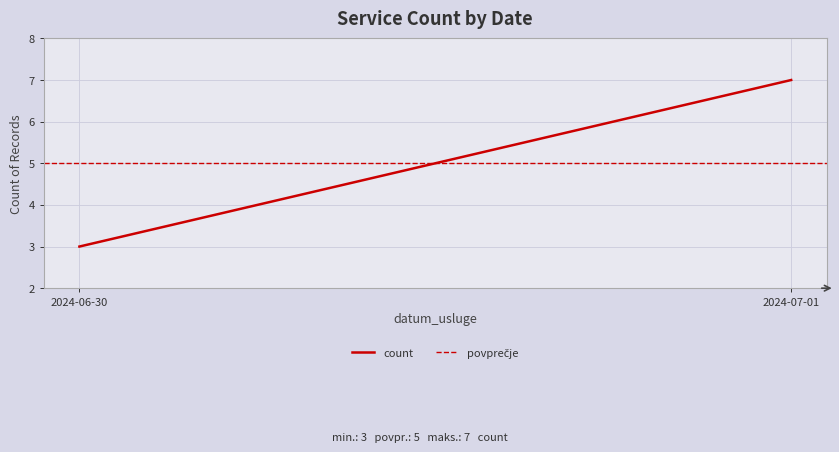

Reading left to right, transcribe all the data shown in this chart.

count: 2024-06-30=3	2024-07-01=7
povprečje: 2024-06-30=5	2024-07-01=5